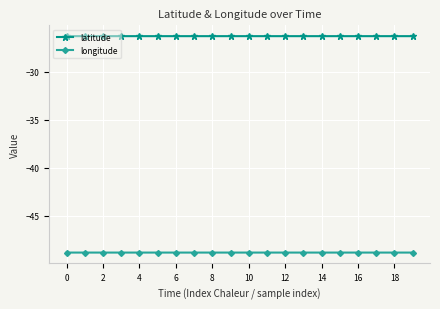

Which series has the widest spread of values?

longitude